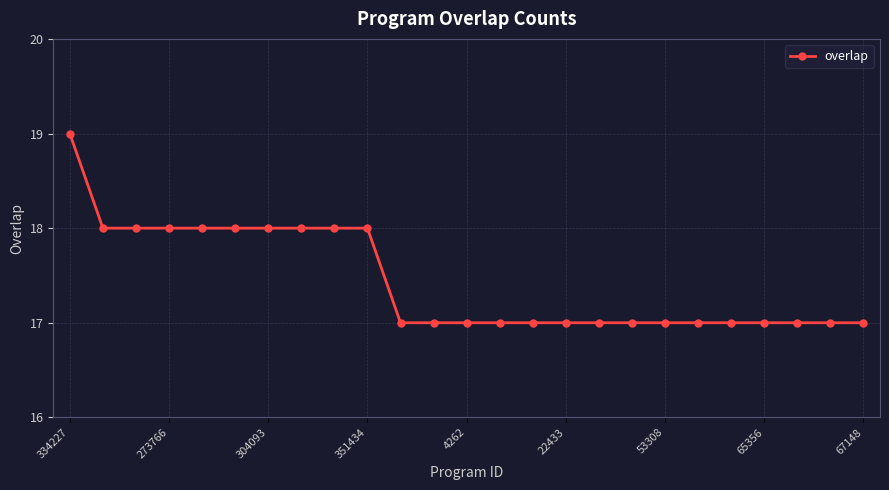

What is the sum of all values?

436